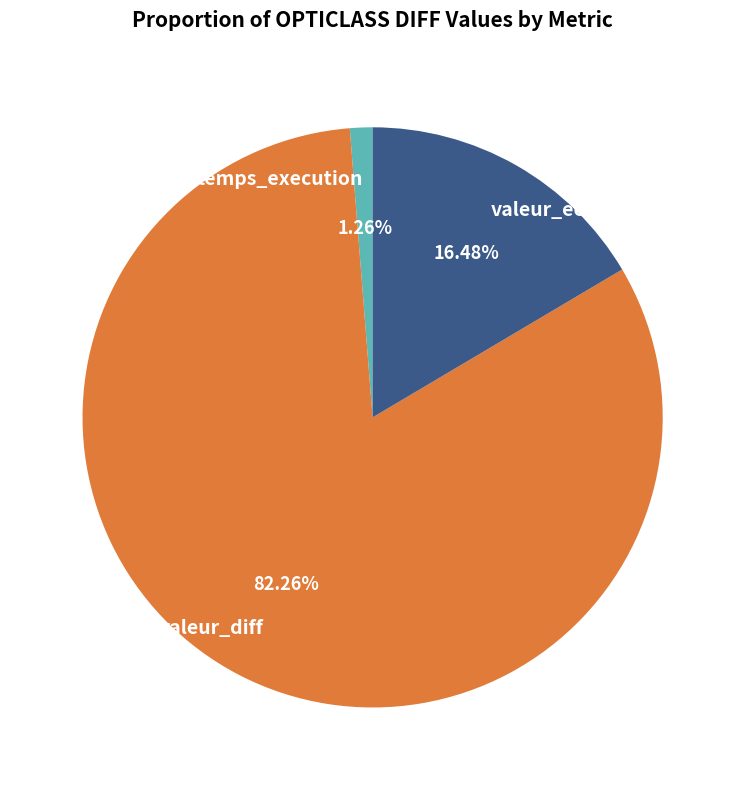

What is the ratio of the value at valeur_ecartype to the value at temps_execution?

13.1